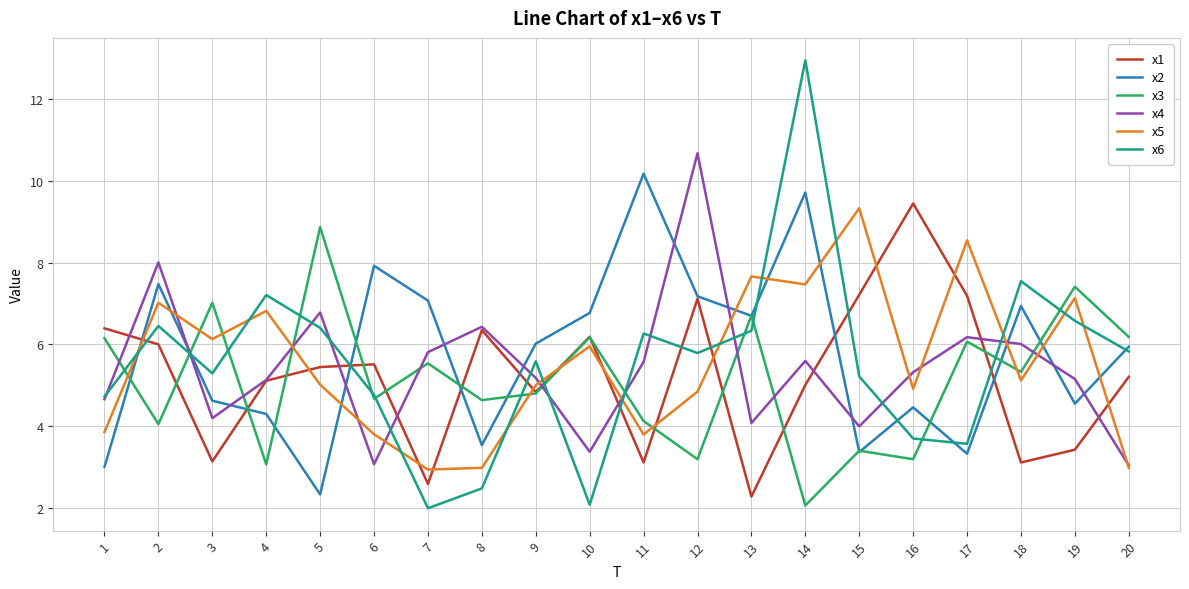

What is the average value of the x6 series?

5.5